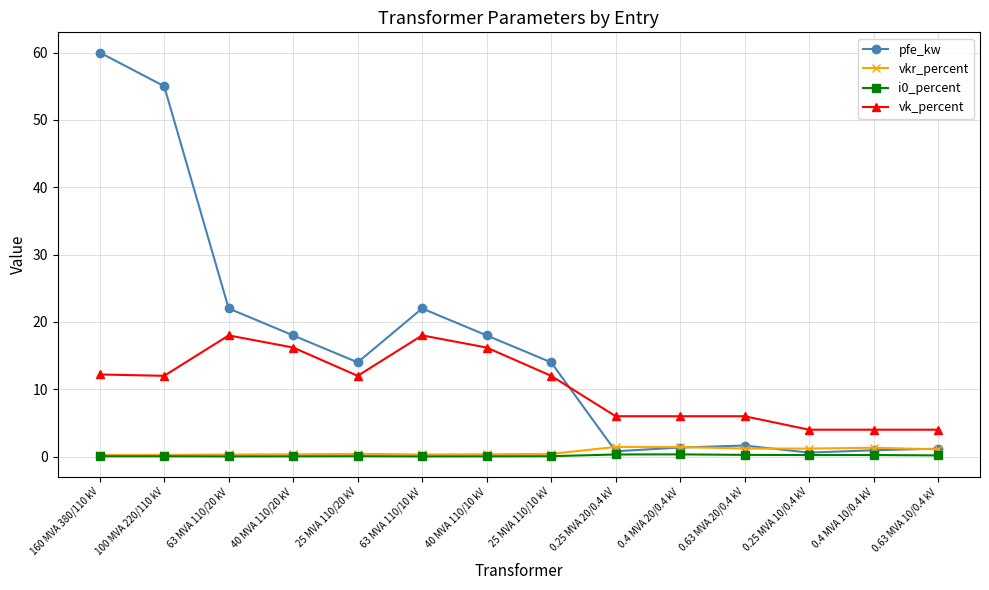

In i0_percent, how many points are lower than both neighbors (excluding endpoints)?

2